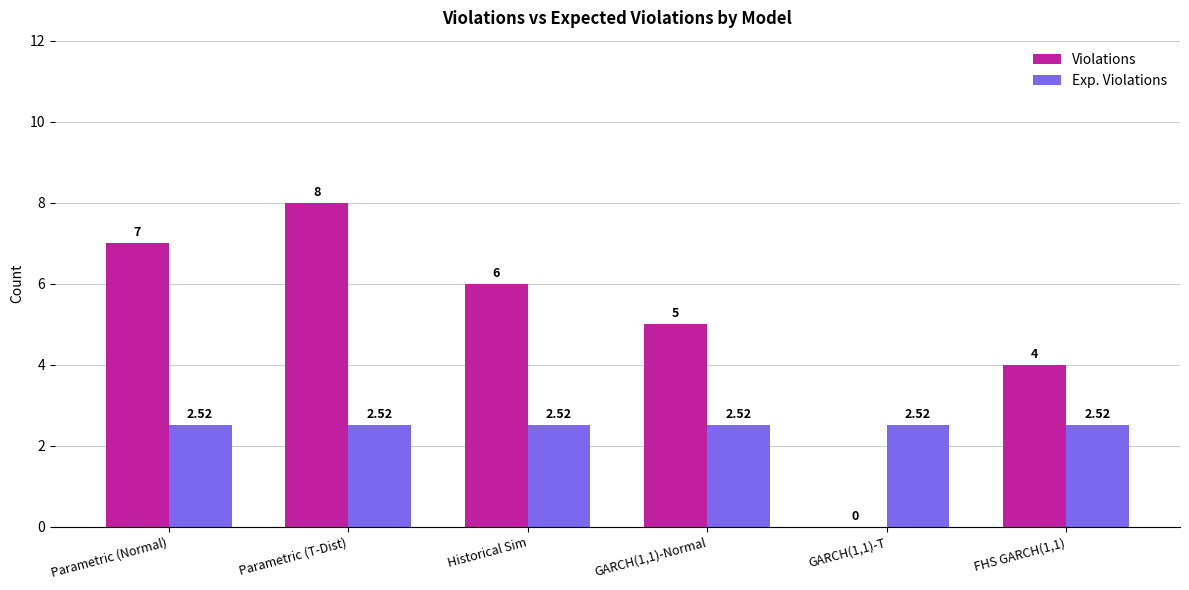

Which label corresponds to the largest value in the chart?

Parametric (T-Dist)